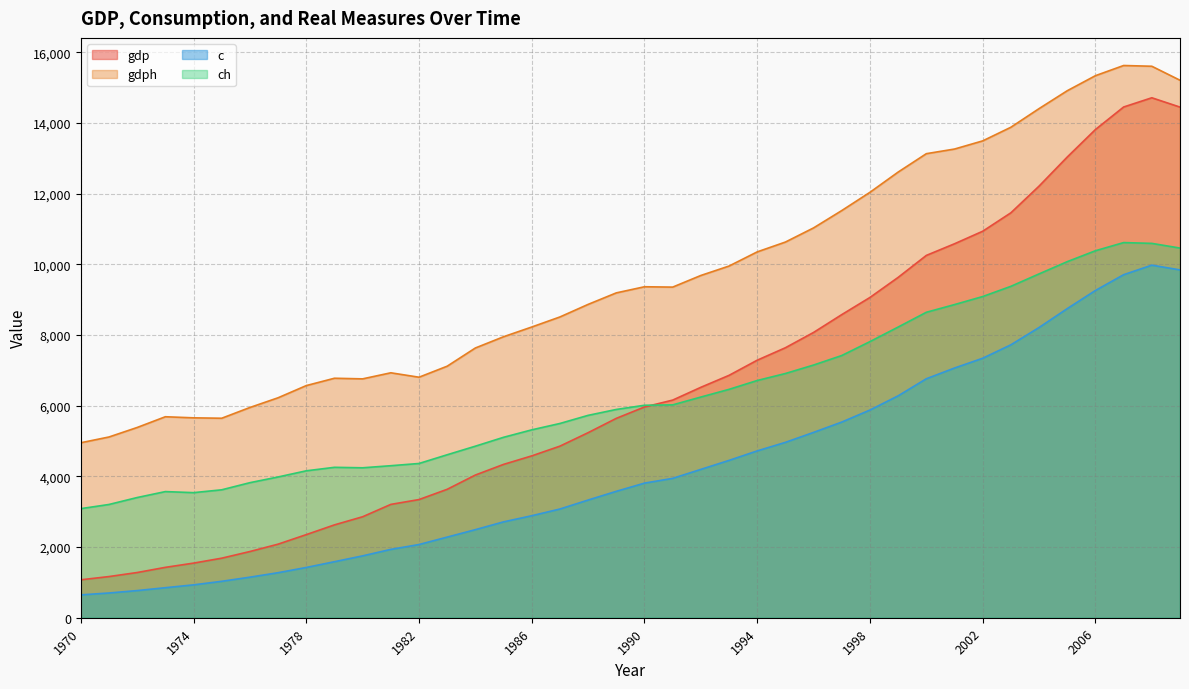

Is it true that c equals 849.6 at 1973?

True